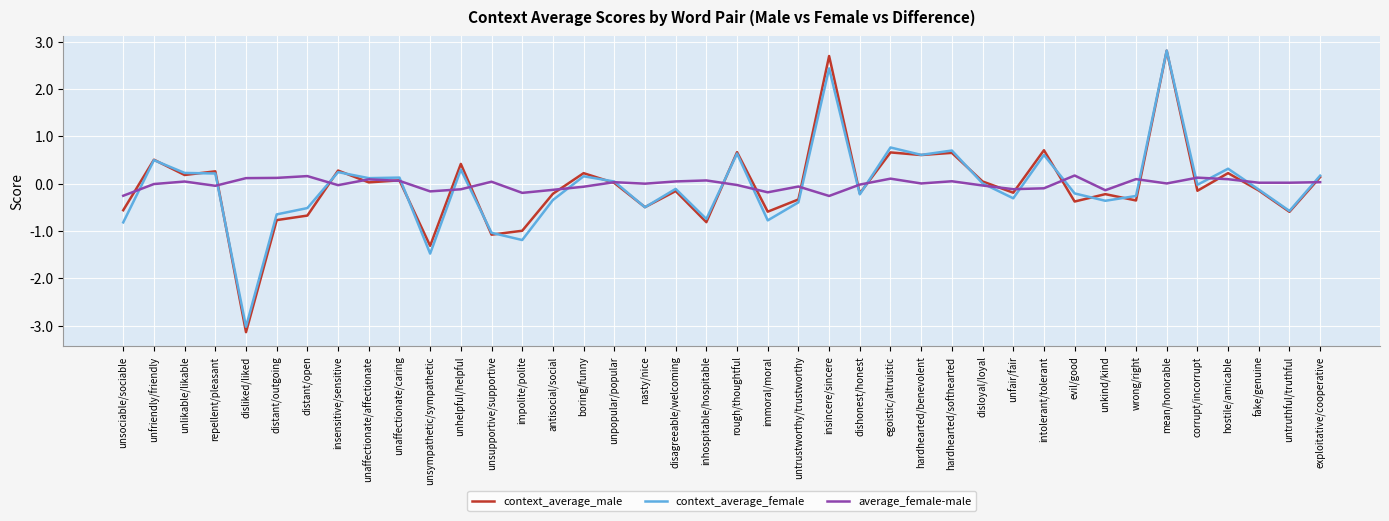

True or false: context_average_male and average_female-male cross at least once.

True